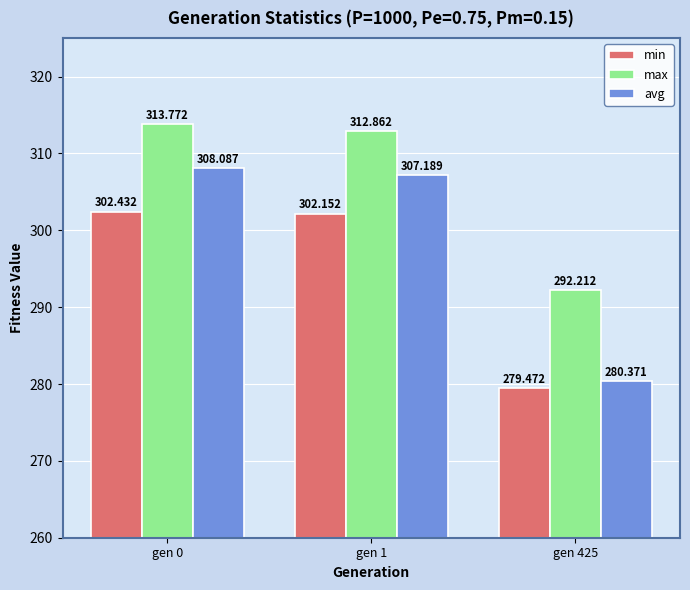

True or false: max has a value of 313.8 at gen 0.

True